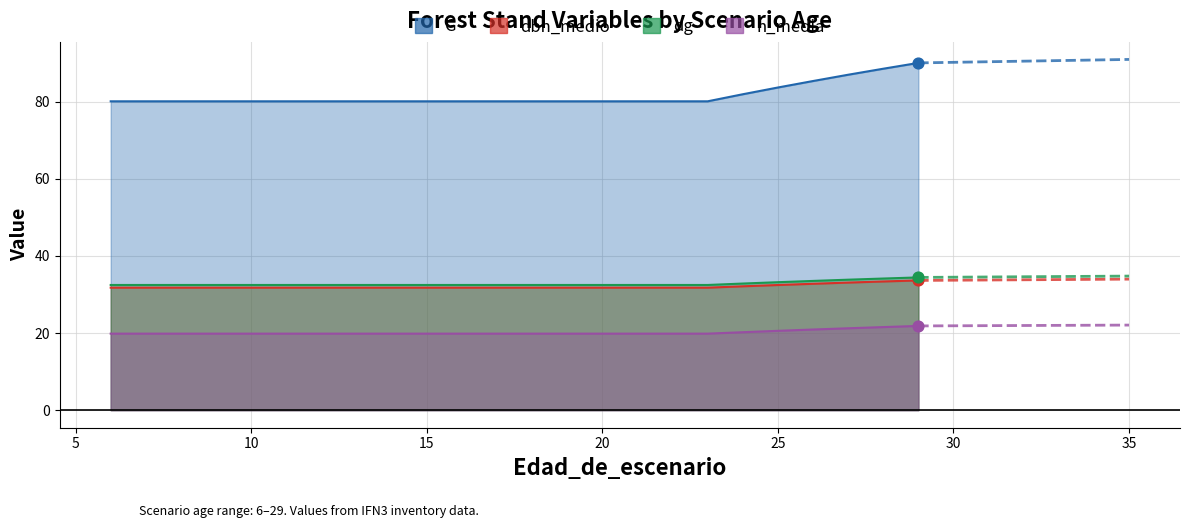

What is the total value across all series at 25?

169.9